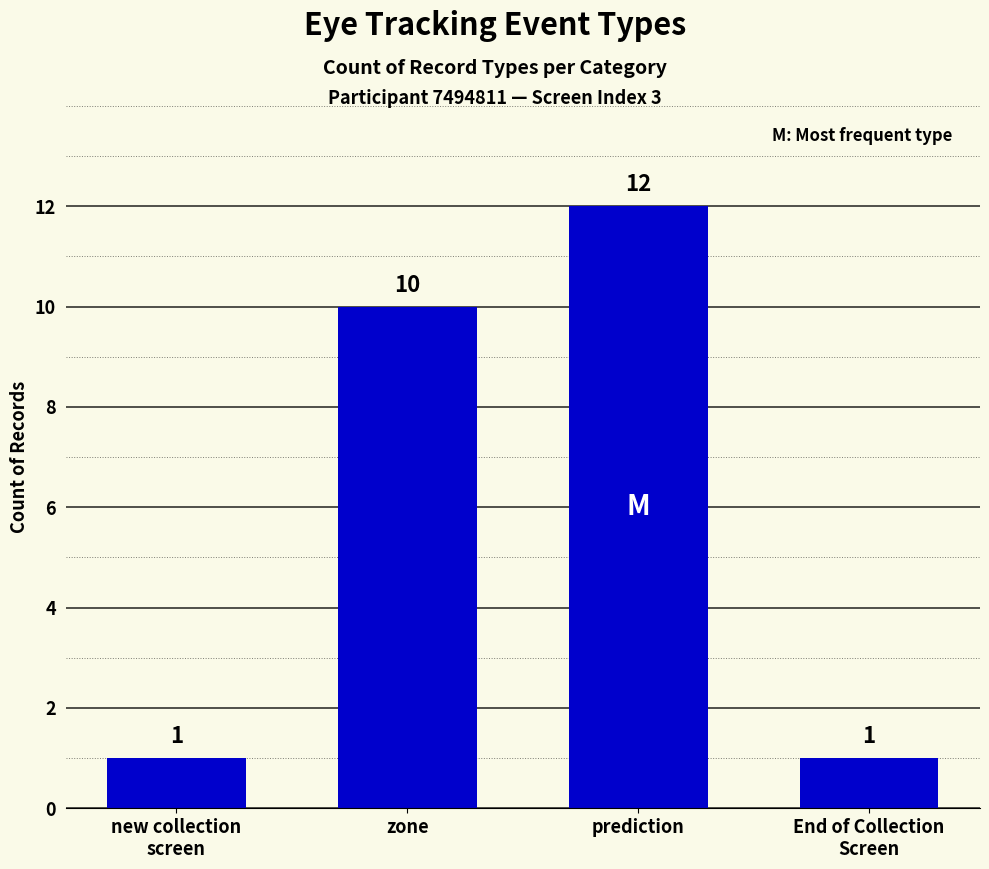

Approximately how many times larger is the value at zone compared to prediction?

0.8